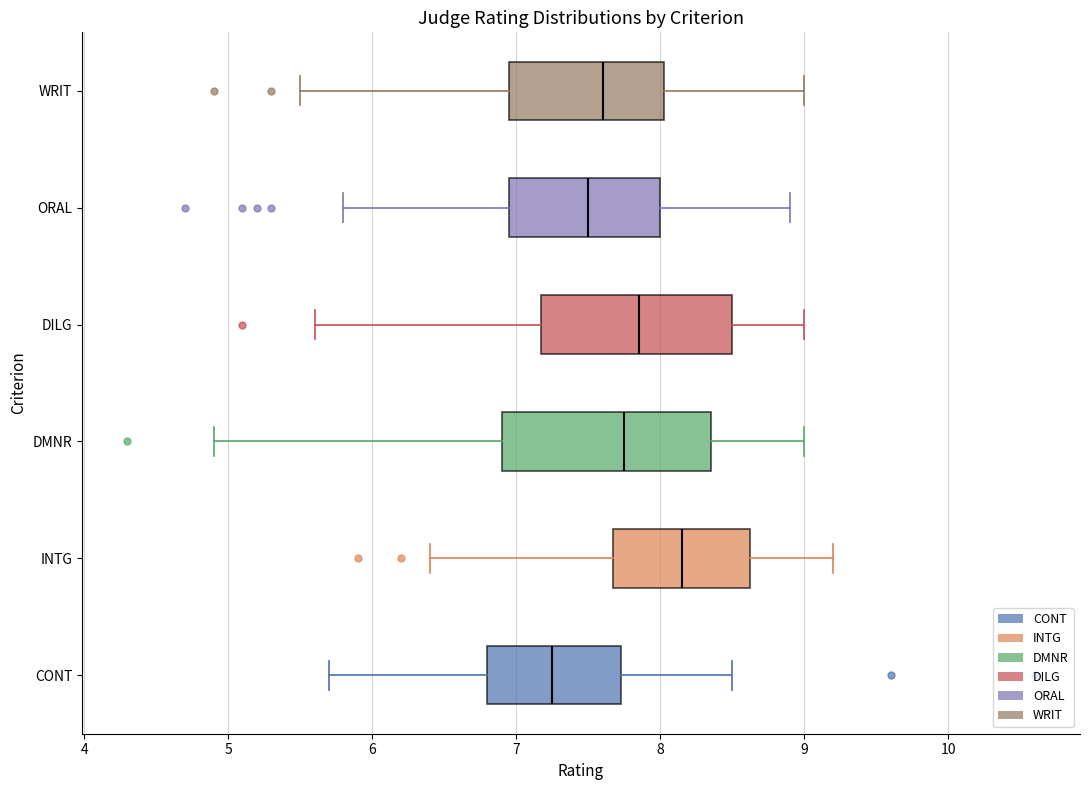

Which box's median line is the furthest to the right?

INTG